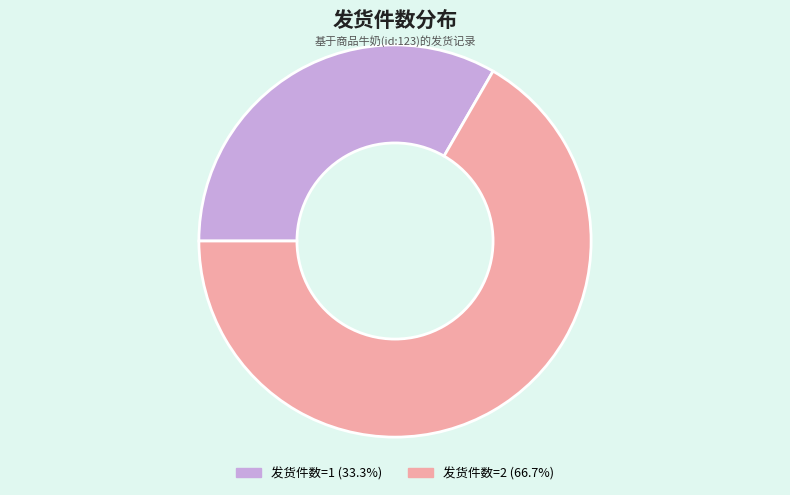

Approximately how many times larger is the value at 发货件数=1 compared to 发货件数=2?

0.5